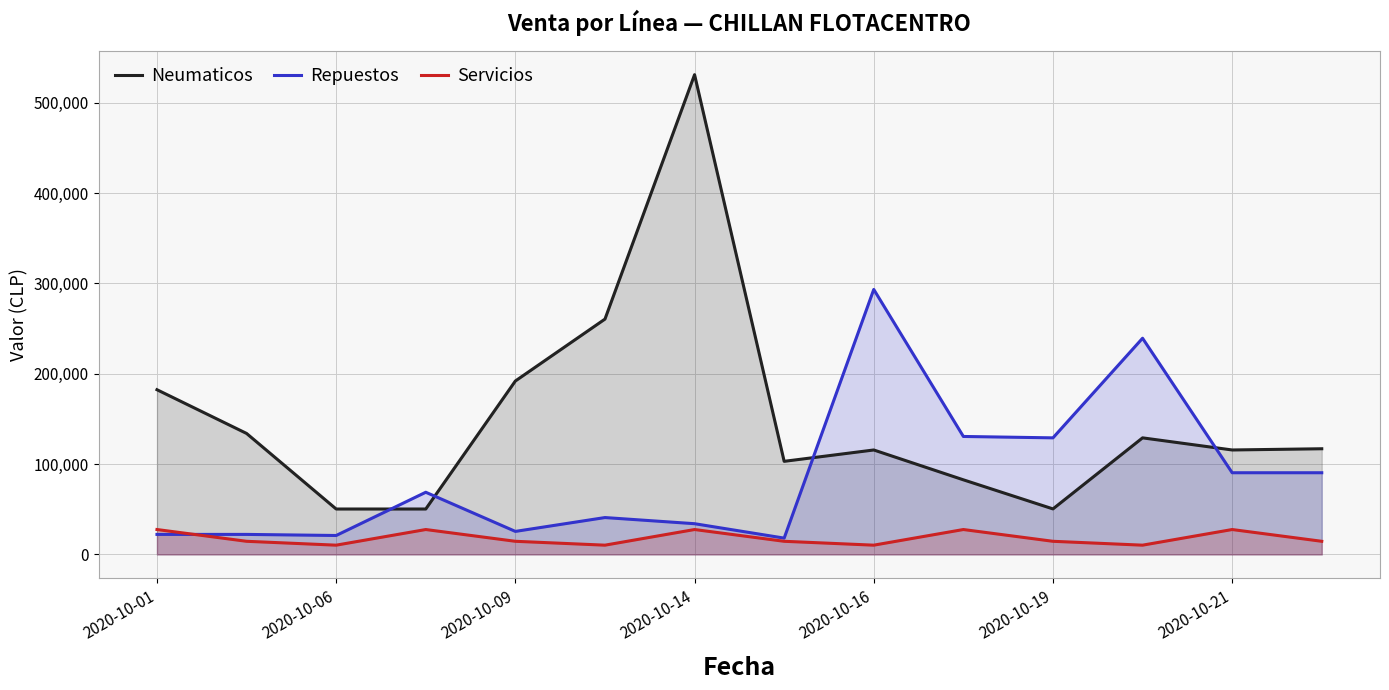

Which series has the widest spread of values?

Neumaticos